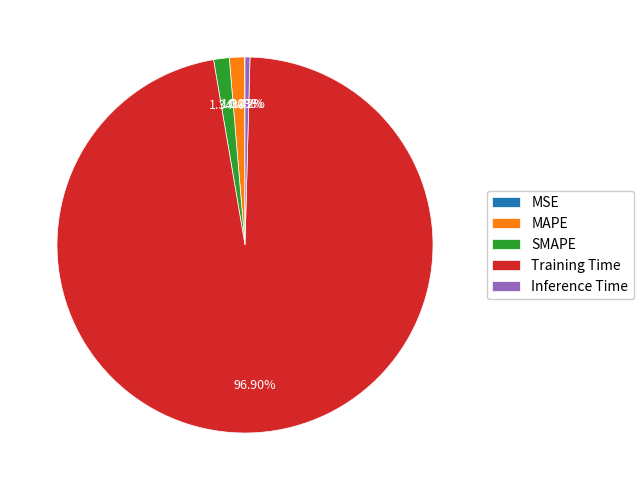

Combined, what portion of the pie is SMAPE and Inference Time?

1.8%